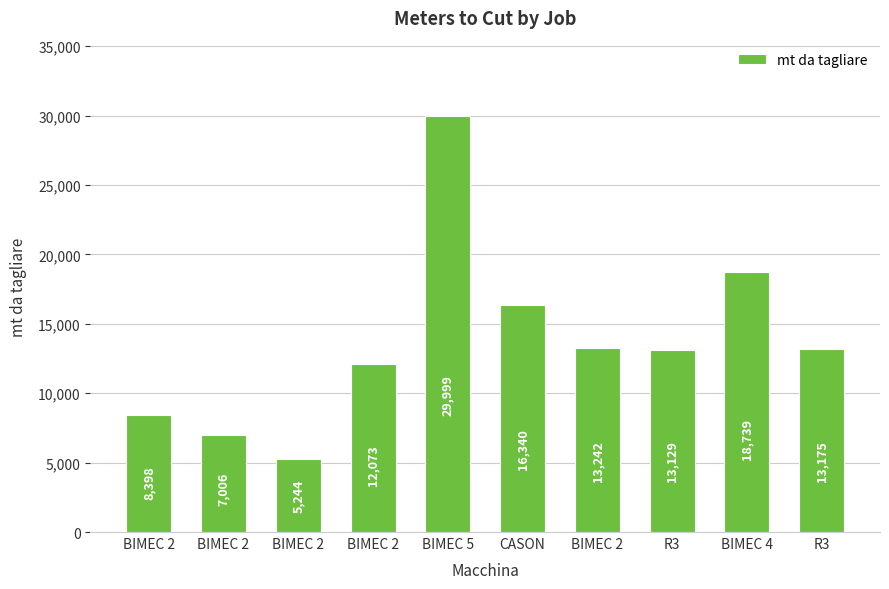

How many bars are there in total?

10